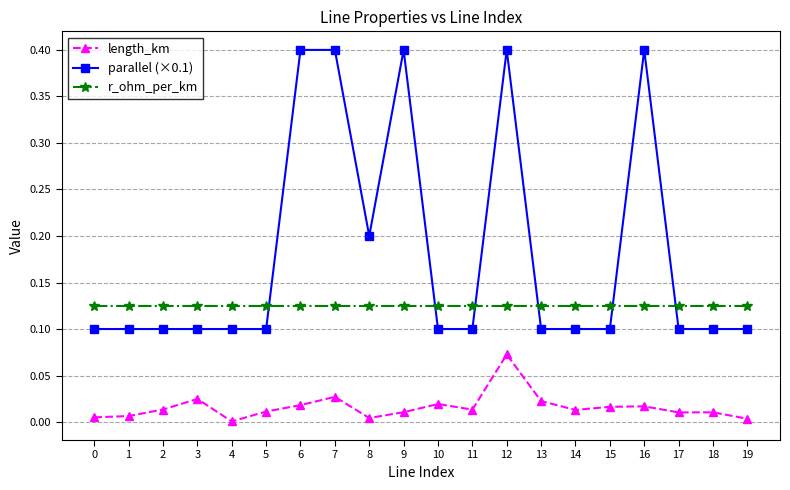

How many lines are shown in the chart?

3